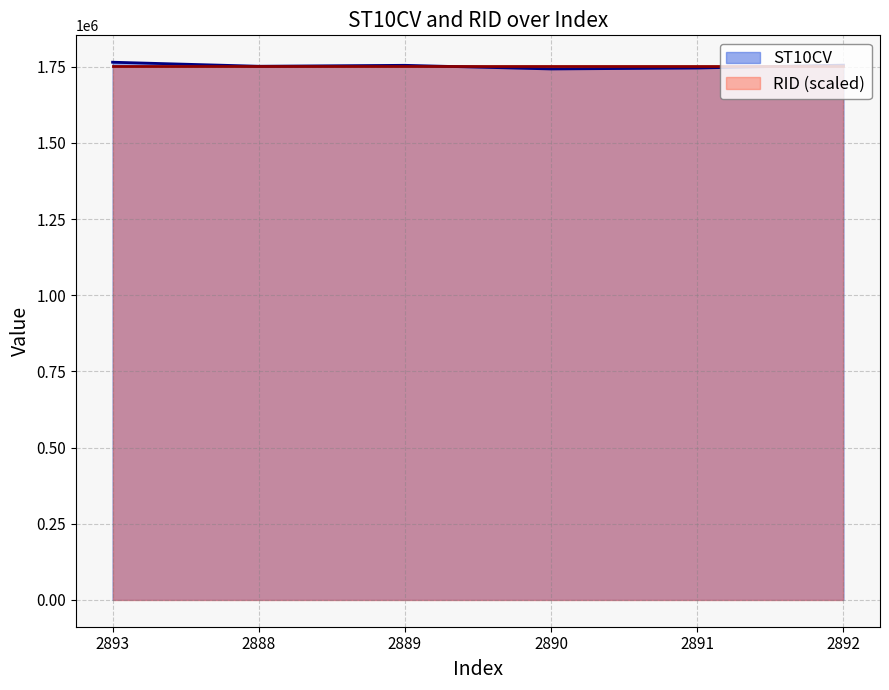

Count the number of values greater than 1754450.

2